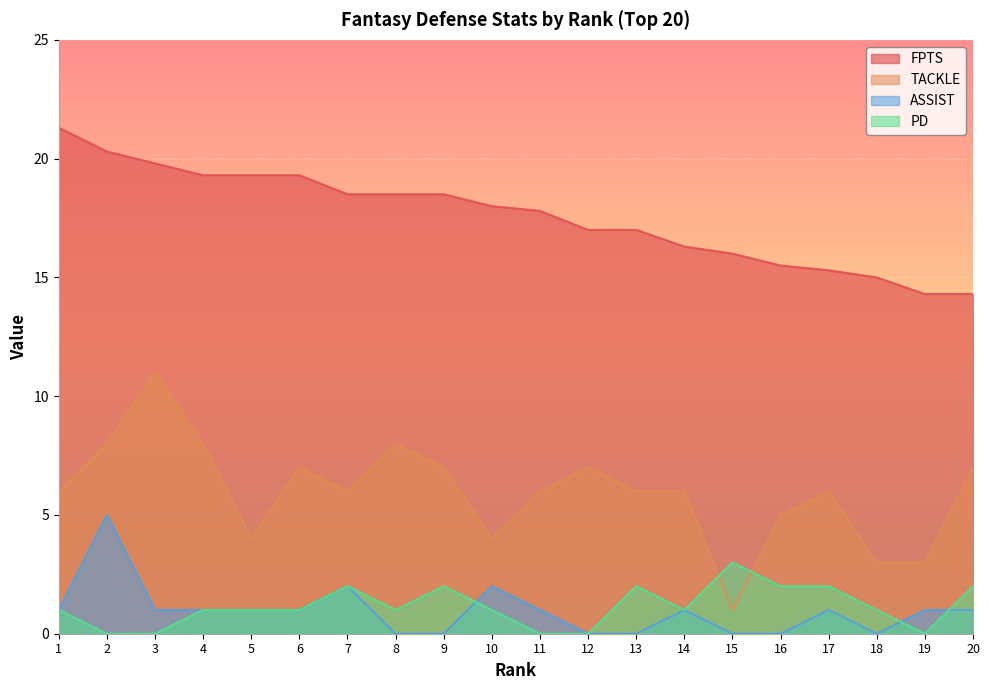

What is the value of the FPTS point at the 5th from the left?

19.3